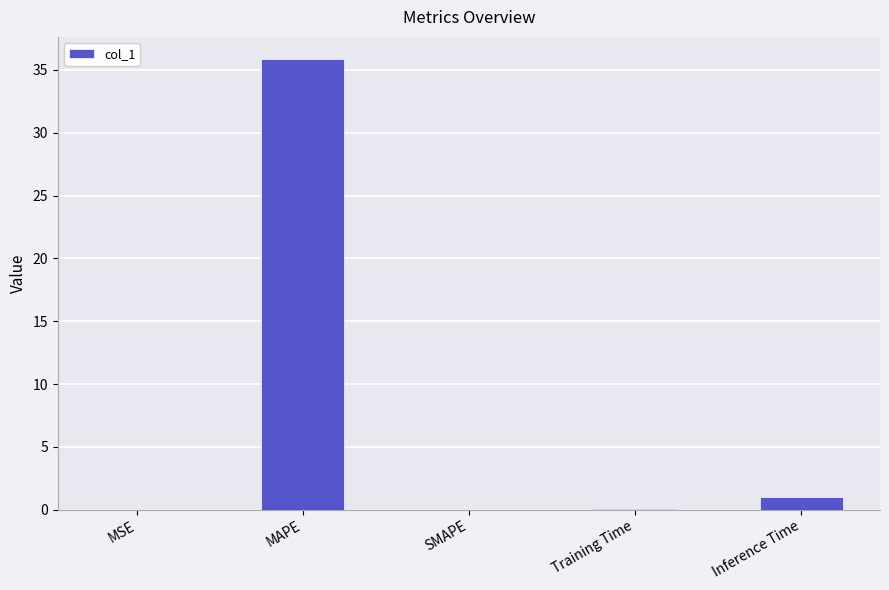

What is the sum of all values?

36.9